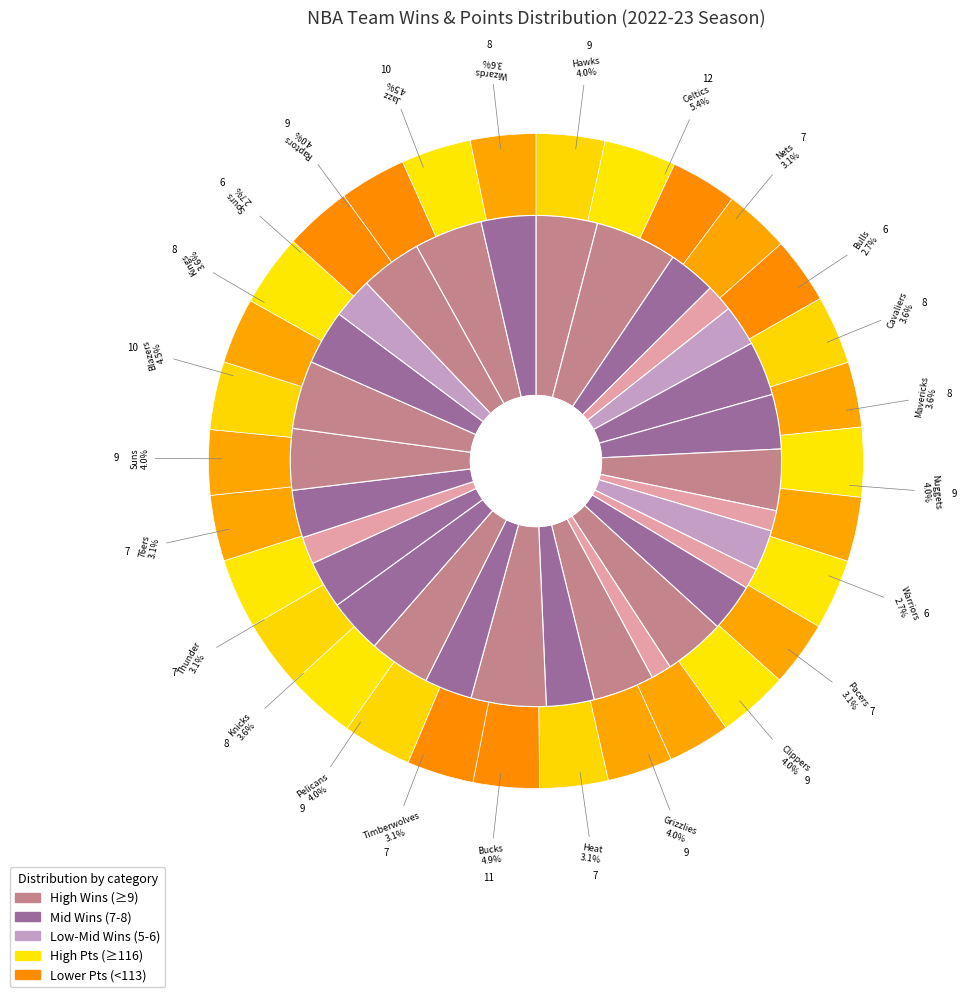

What is the change in value from Miami Heat to Portland Trail Blazers?

+3